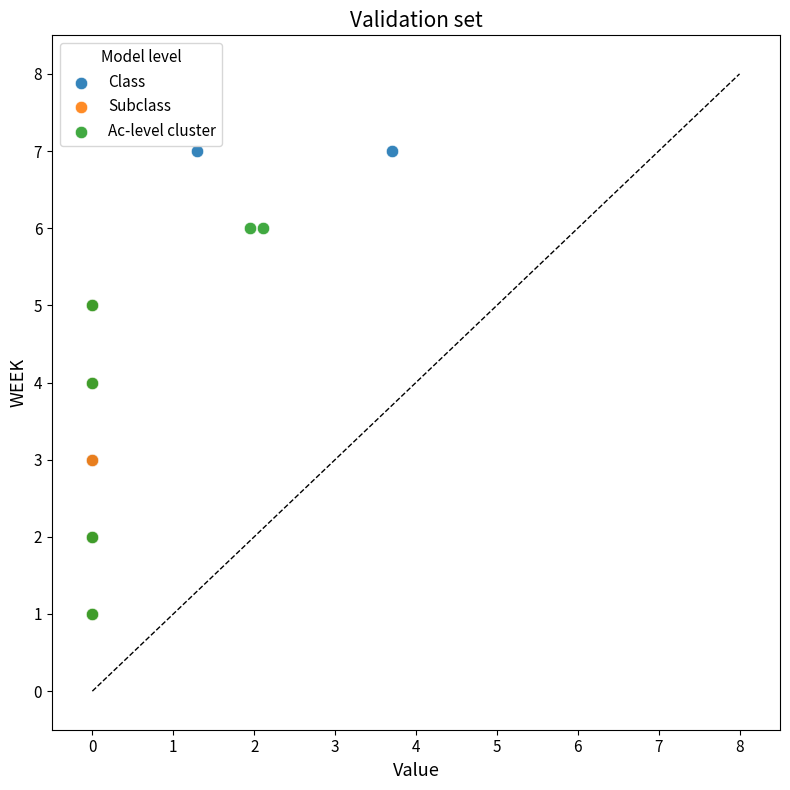

Which series has the widest spread of Y values?

Class